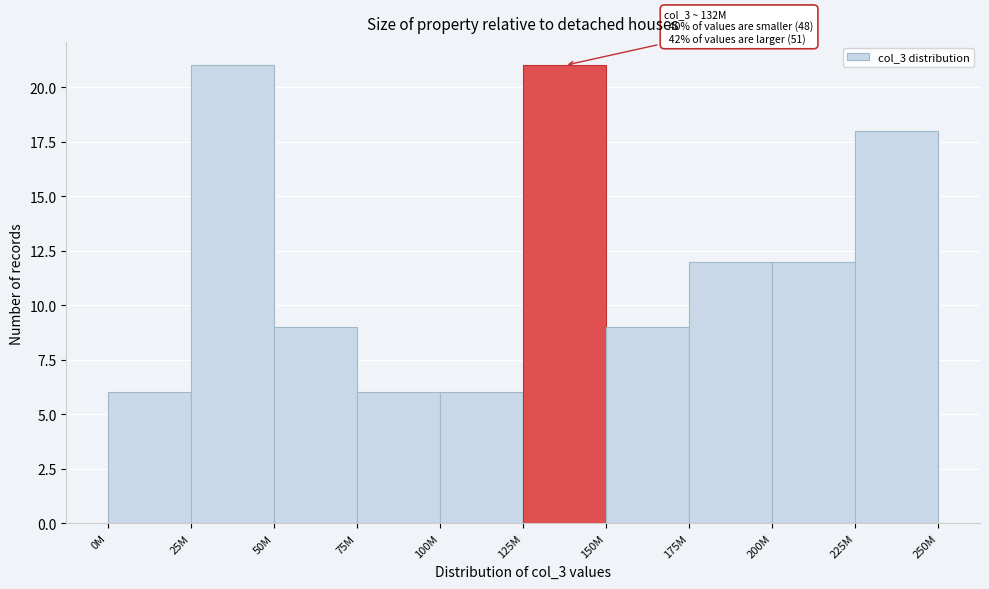

Reading right to left, transcribe all the data shown in this chart.

225M=18	200M=12	175M=12	150M=9	125M=21	100M=6	75M=6	50M=9	25M=21	0M=6